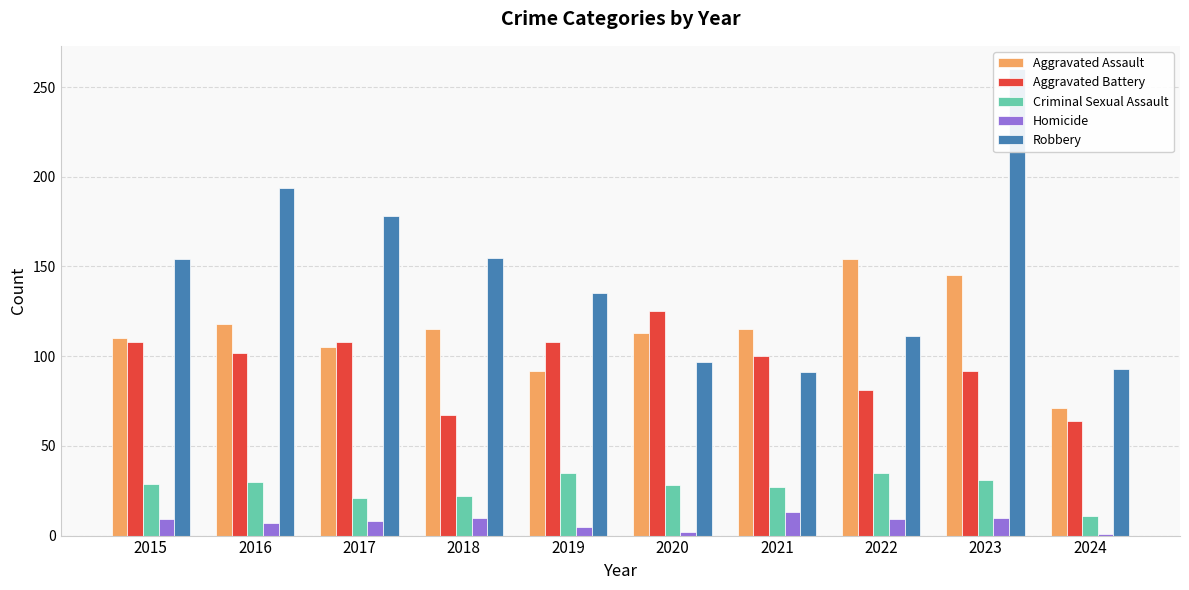

Reading left to right, extract all data points from this chart.

Aggravated Assault: 2015=110	2016=118	2017=105	2018=115	2019=92	2020=113	2021=115	2022=154	2023=145	2024=71
Aggravated Battery: 2015=108	2016=102	2017=108	2018=67	2019=108	2020=125	2021=100	2022=81	2023=92	2024=64
Criminal Sexual Assault: 2015=29	2016=30	2017=21	2018=22	2019=35	2020=28	2021=27	2022=35	2023=31	2024=11
Homicide: 2015=9	2016=7	2017=8	2018=10	2019=5	2020=2	2021=13	2022=9	2023=10	2024=1
Robbery: 2015=154	2016=194	2017=178	2018=155	2019=135	2020=97	2021=91	2022=111	2023=260	2024=93